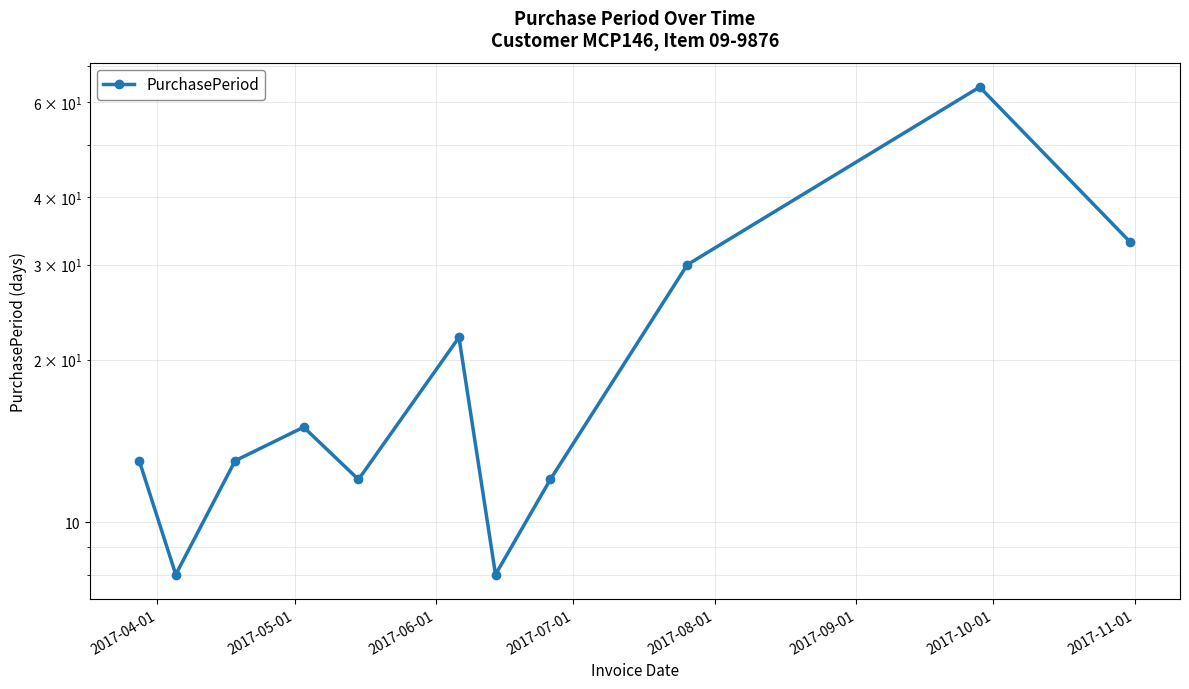

How many lines are shown in the chart?

1